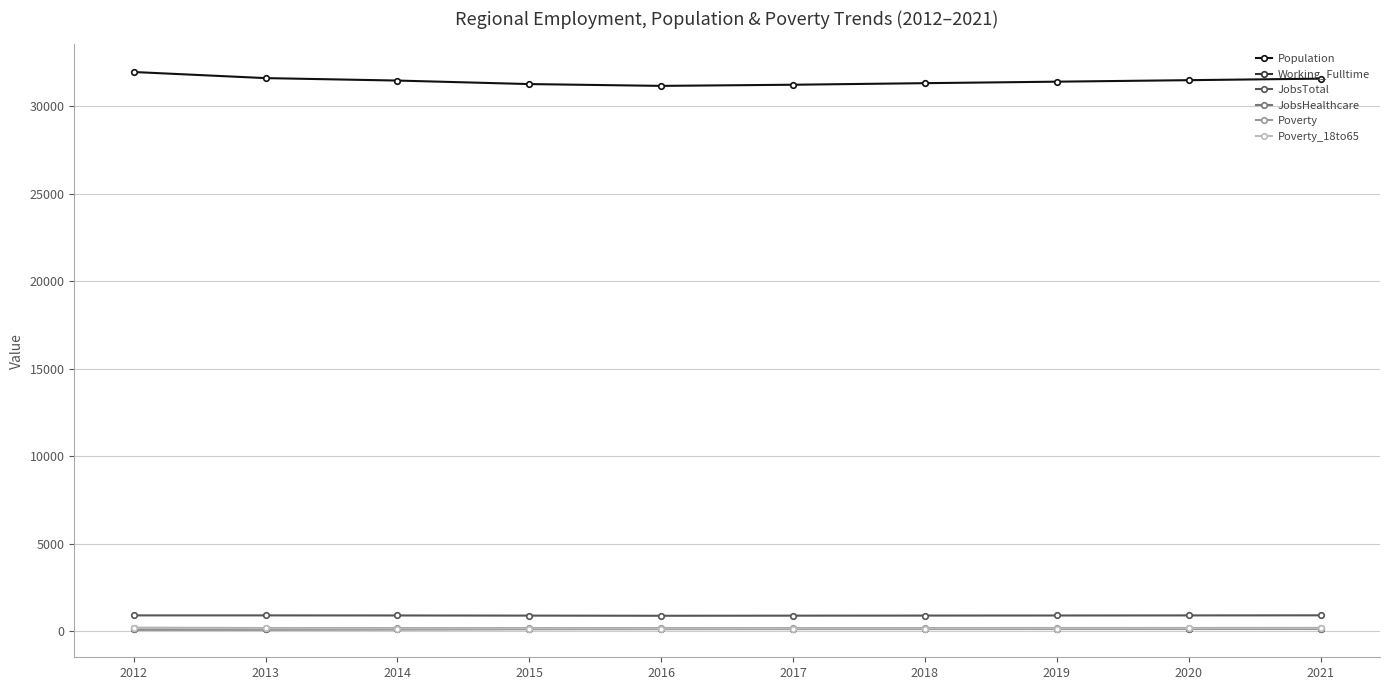

Which series has the largest total across all categories?

Population